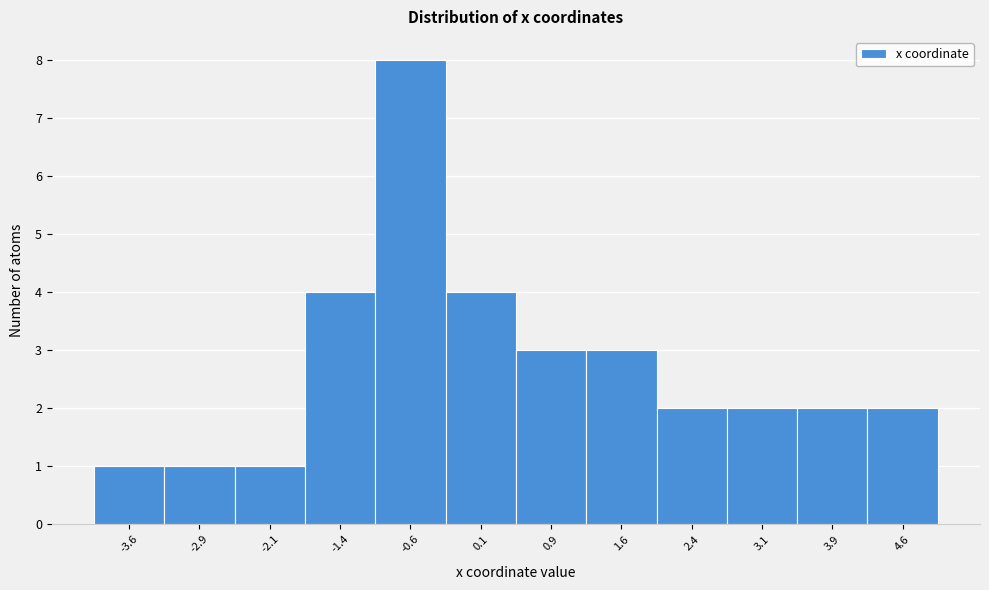

Which range on the x-axis has the tallest bar?

-1.0 to -0.3